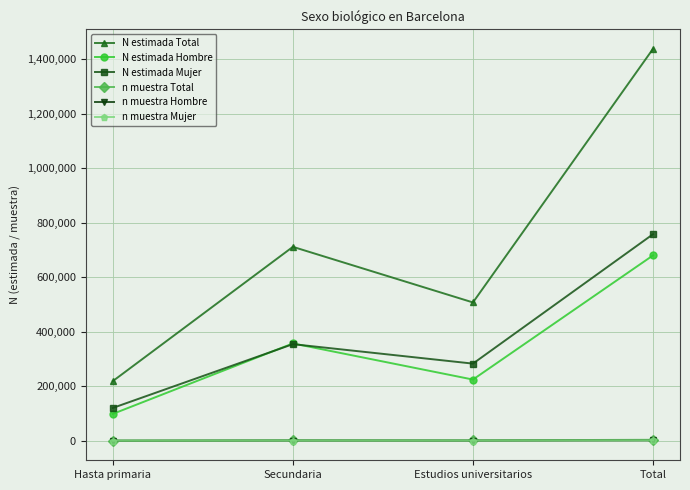

Between which two adjacent categories do N estimada Hombre and N estimada Mujer first intersect?

Hasta primaria and Secundaria